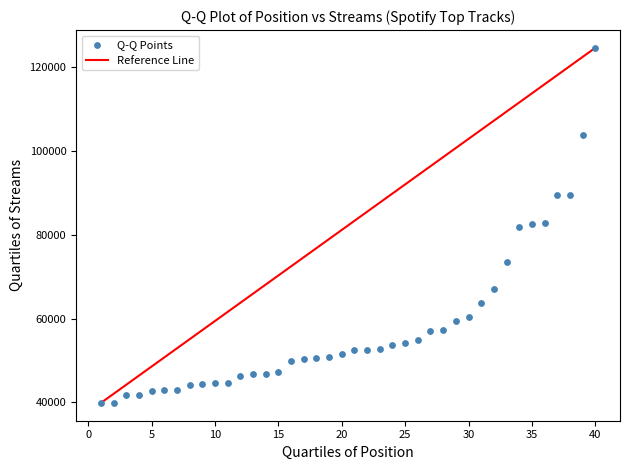

What is the range of Y values (max minus min)?

84734